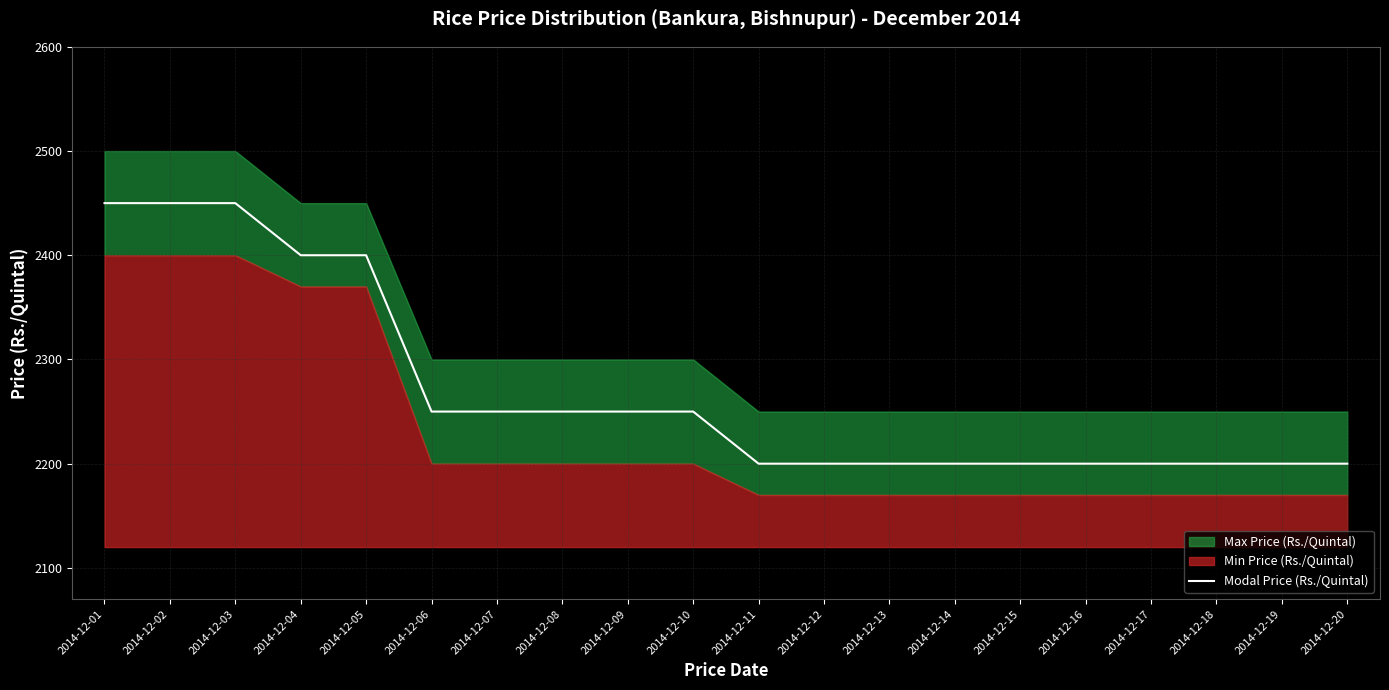

Reading left to right, list all the values displayed in this chart.

2450	2450	2450	2400	2400	2250	2250	2250	2250	2250	2200	2200	2200	2200	2200	2200	2200	2200	2200	2200